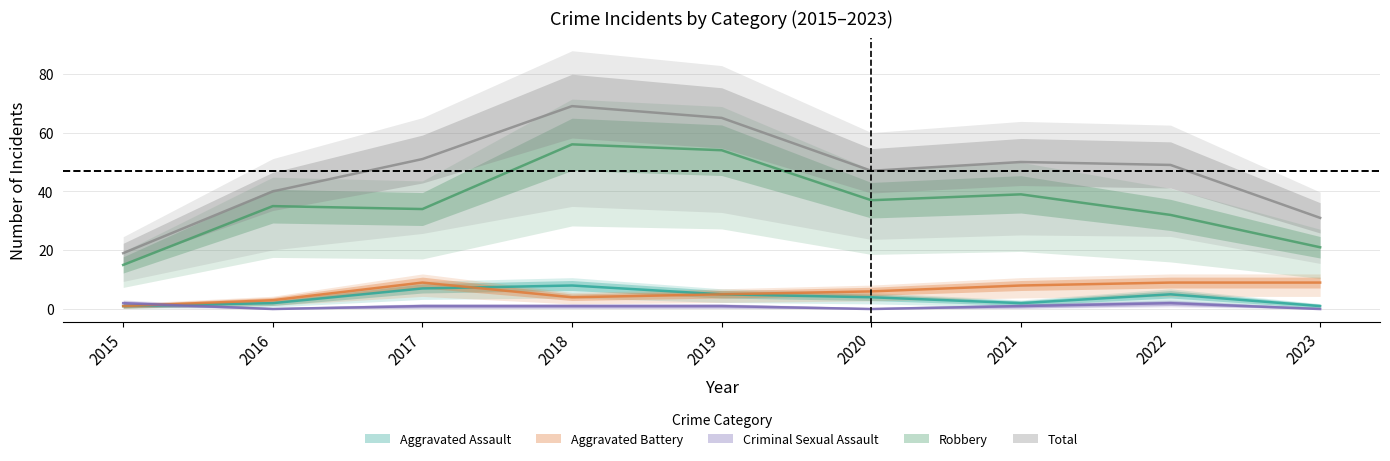

Reading left to right, transcribe all the data shown in this chart.

Aggravated Assault: 1	2	7	8	5	4	2	5	1
Aggravated Battery: 1	3	9	4	5	6	8	9	9
Criminal Sexual Assault: 2	0	1	1	1	0	1	2	0
Robbery: 15	35	34	56	54	37	39	32	21
Total: 19	40	51	69	65	47	50	49	31